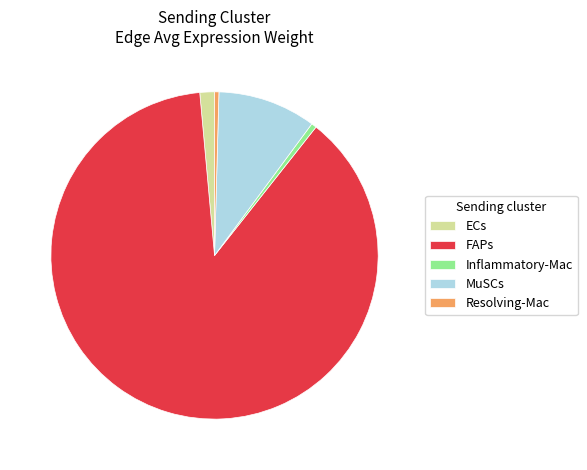

Which has a higher value, ECs or Inflammatory-Mac?

ECs